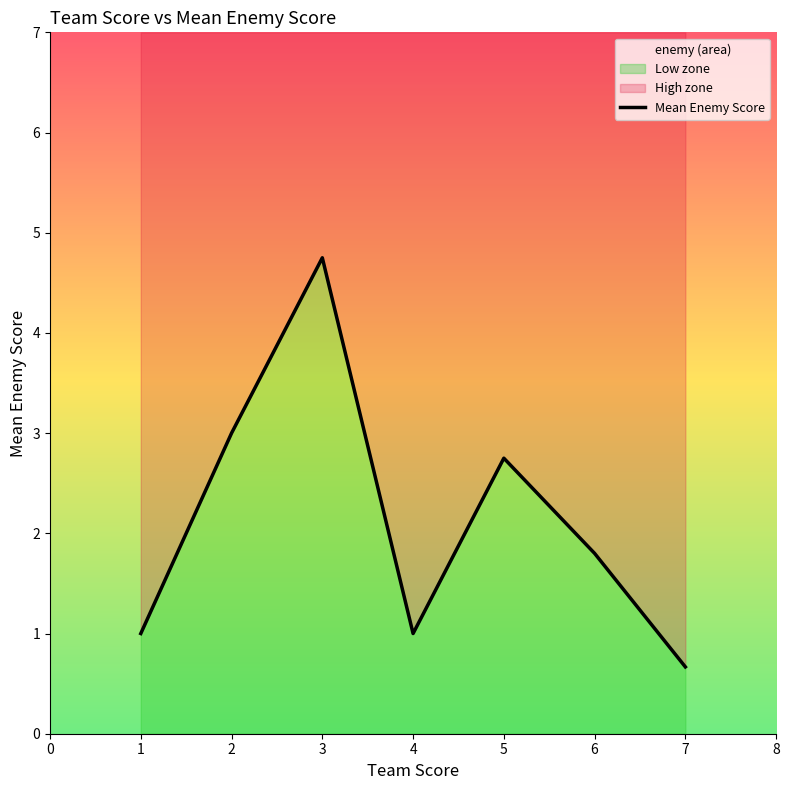

What is the change in value from 3 to 5?

-2.0